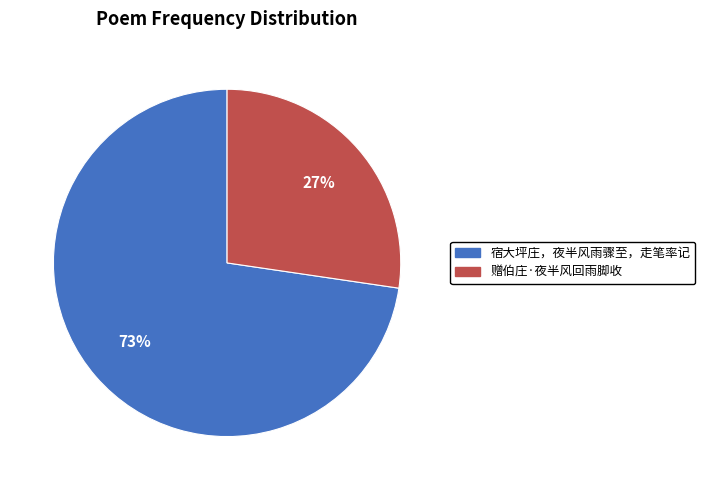

What is the ratio of the value at 赠伯庄·夜半风回雨脚收 to the value at 宿大坪庄，夜半风雨骤至，走笔率记?

0.4